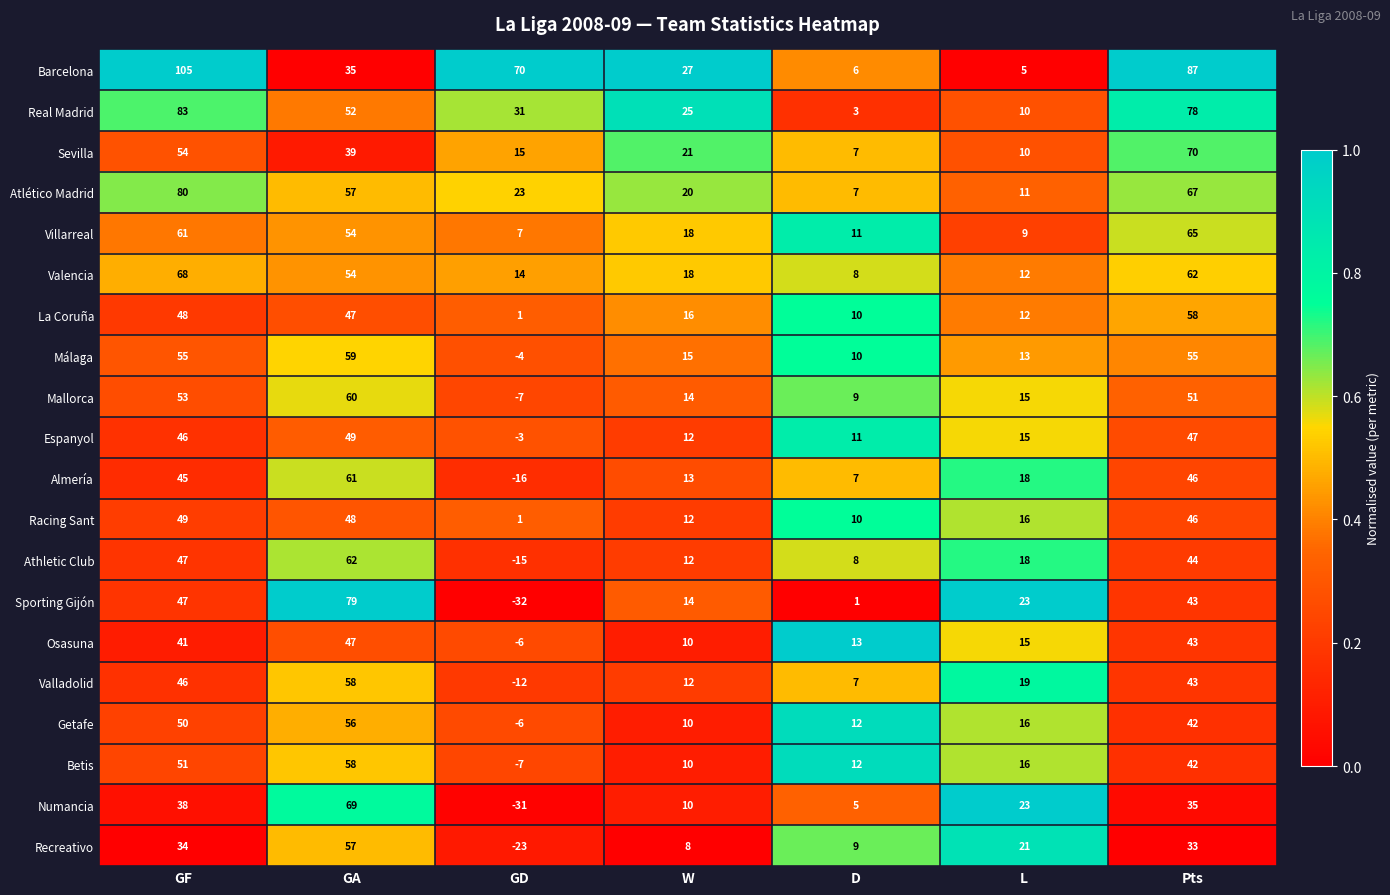

What is the difference between the Almería values at GA and W?

48